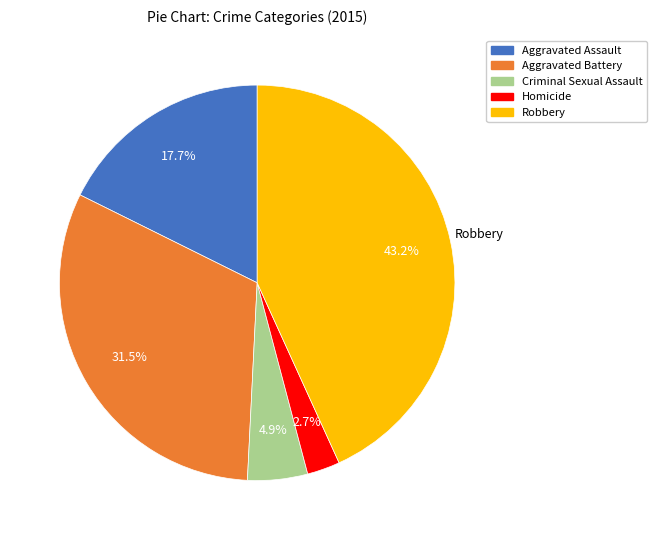

The Aggravated Battery slice represents 40% of the pie. True or false?

False